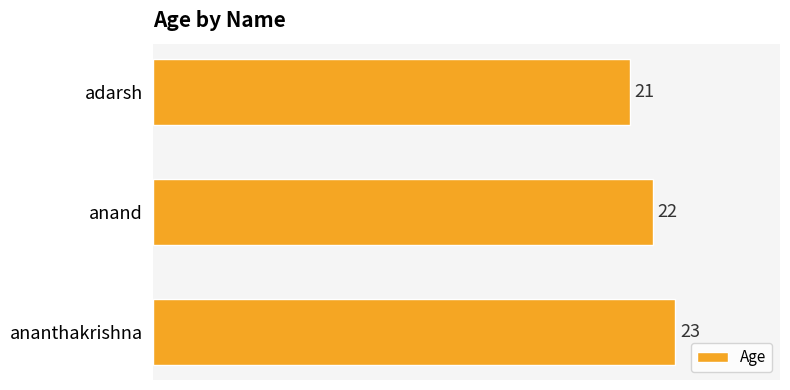

What is the value of the 2nd bar from the top?

22